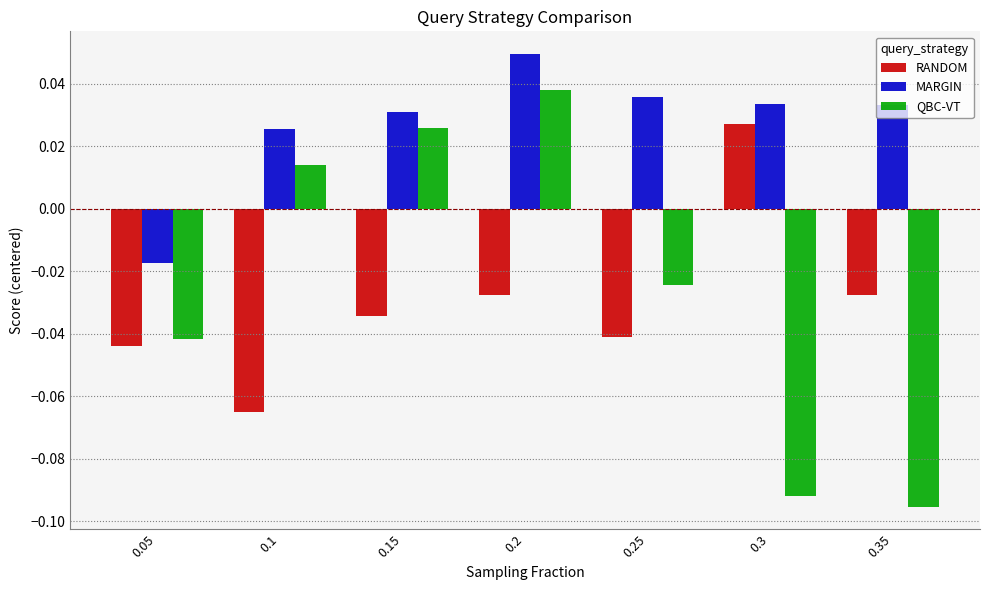

What is the spread (max minus min) of values at 0.35?

0.1